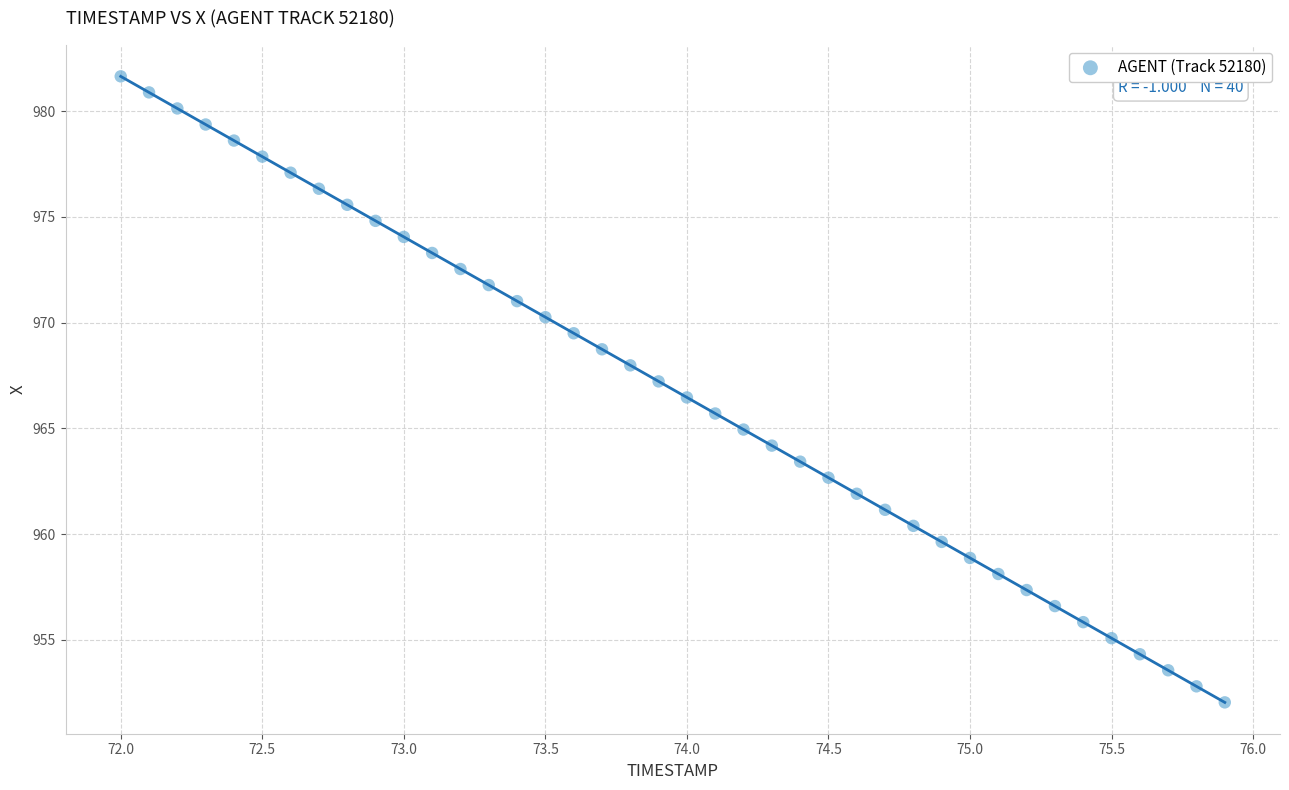

What is the range of X values (max minus min)?

3.9